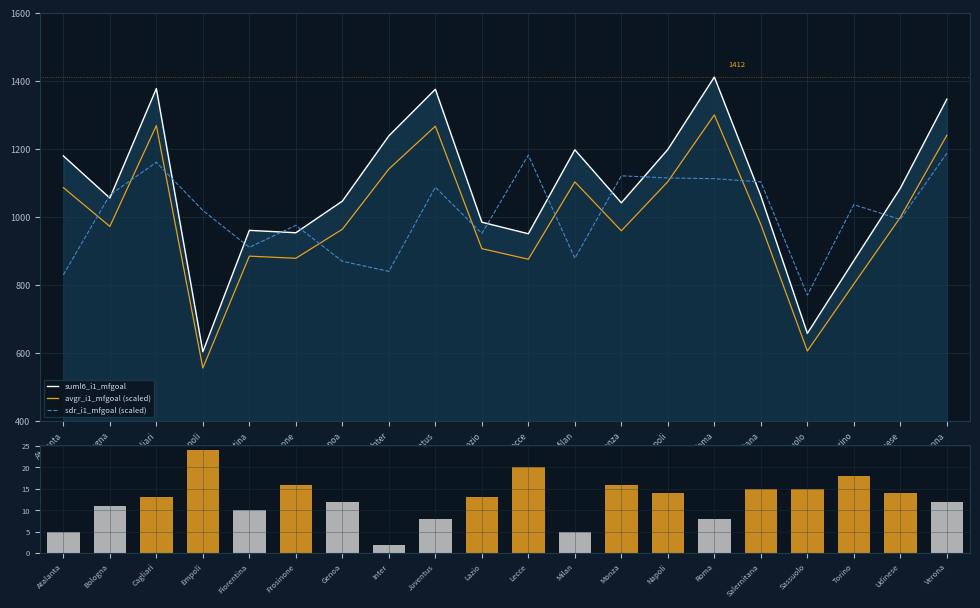

What is the label of the 8th bar from the left?

Inter